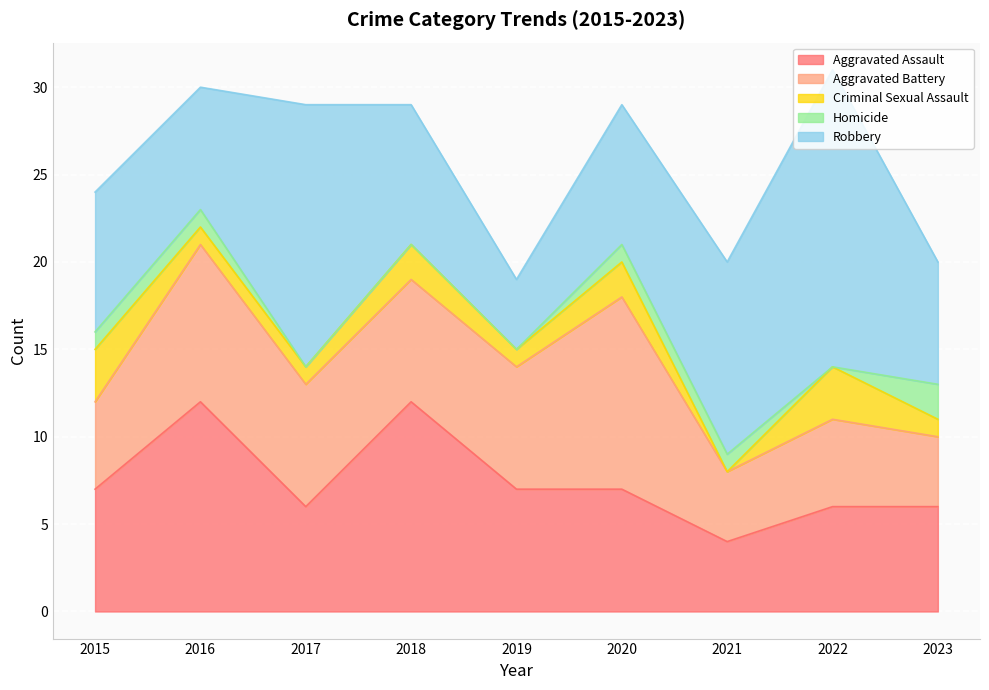

What is the spread (max minus min) of values at 2015?

7